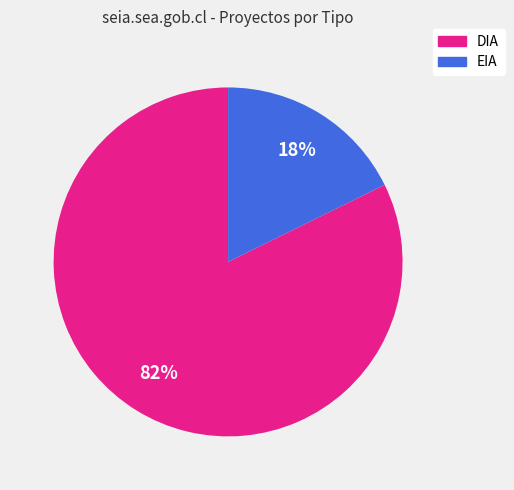

Is the sum of DIA and EIA greater than half?

Yes